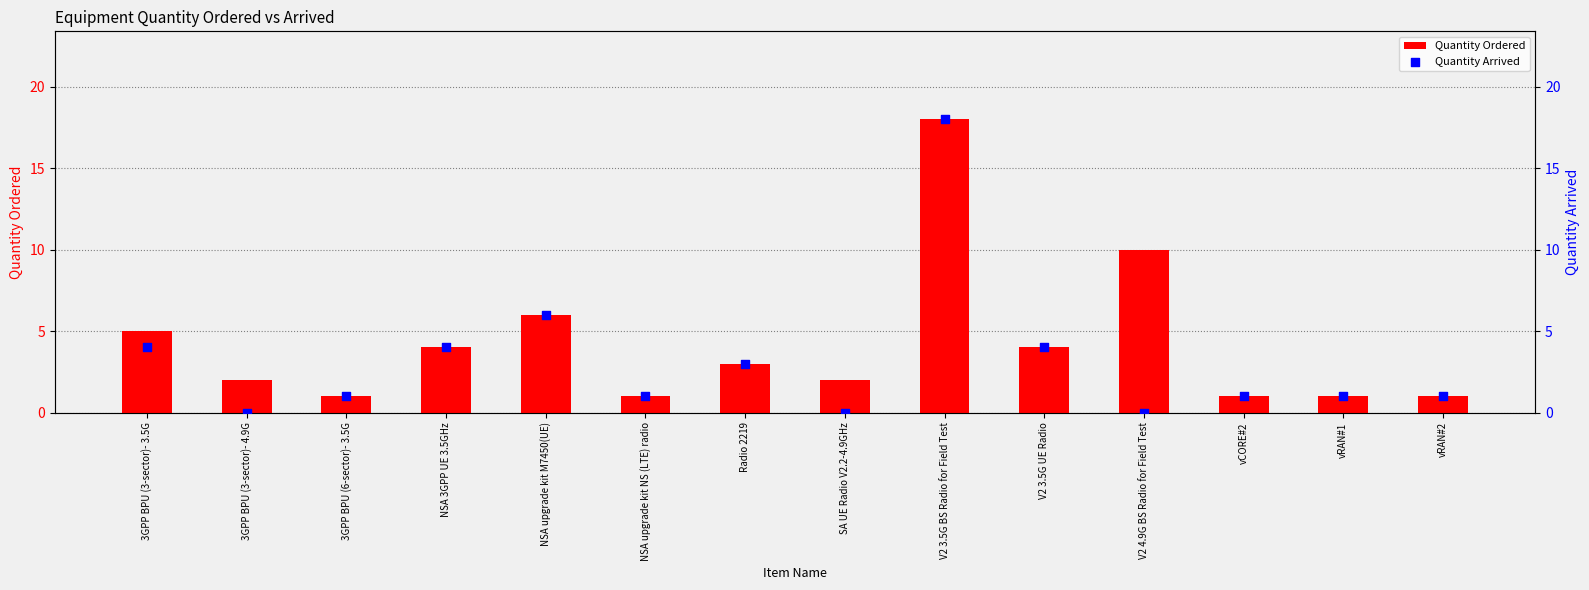

What is the total value across all series at 3GPP BPU (3-sector)- 4.9G?

2